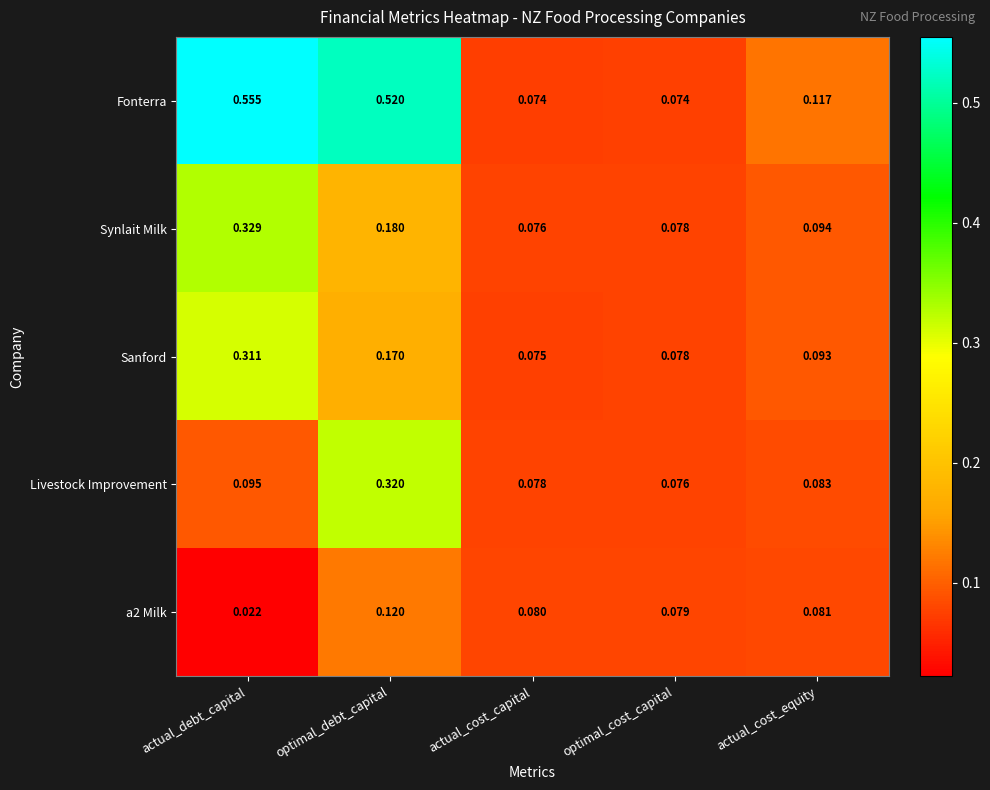

Which series has the widest spread of values?

Fonterra